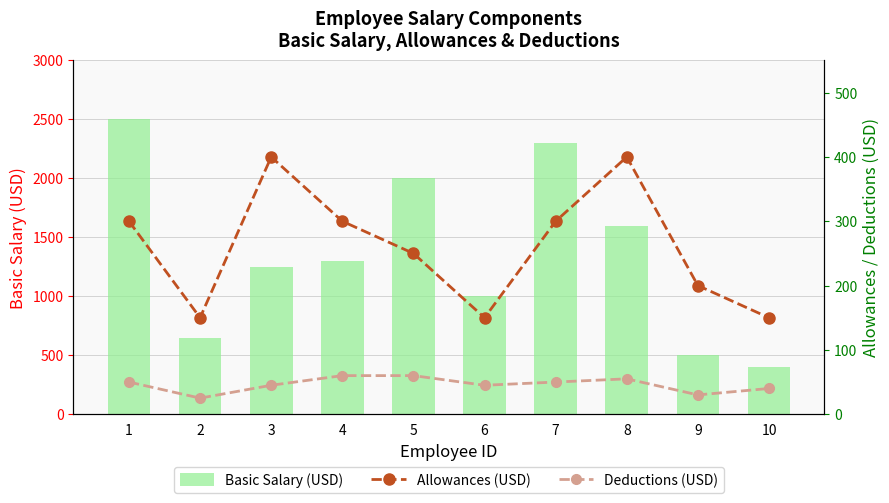

Which category has the lowest value in the Allowances (USD) series?

2